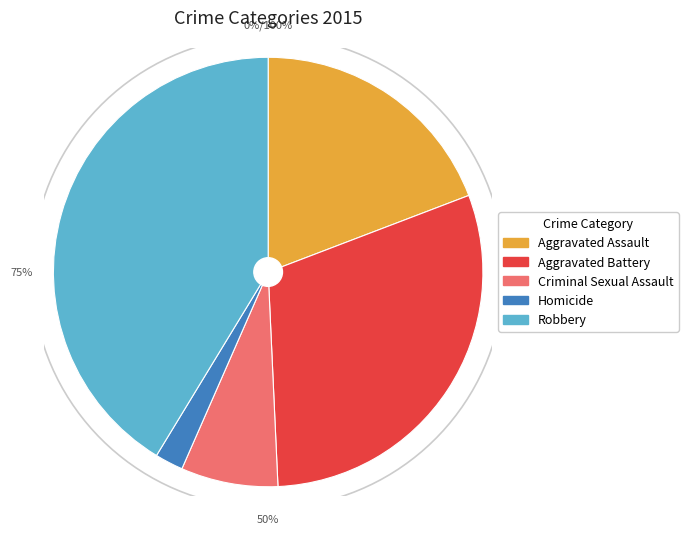

To the nearest percent, what is the combined percentage of Criminal Sexual Assault and Aggravated Assault?

27%